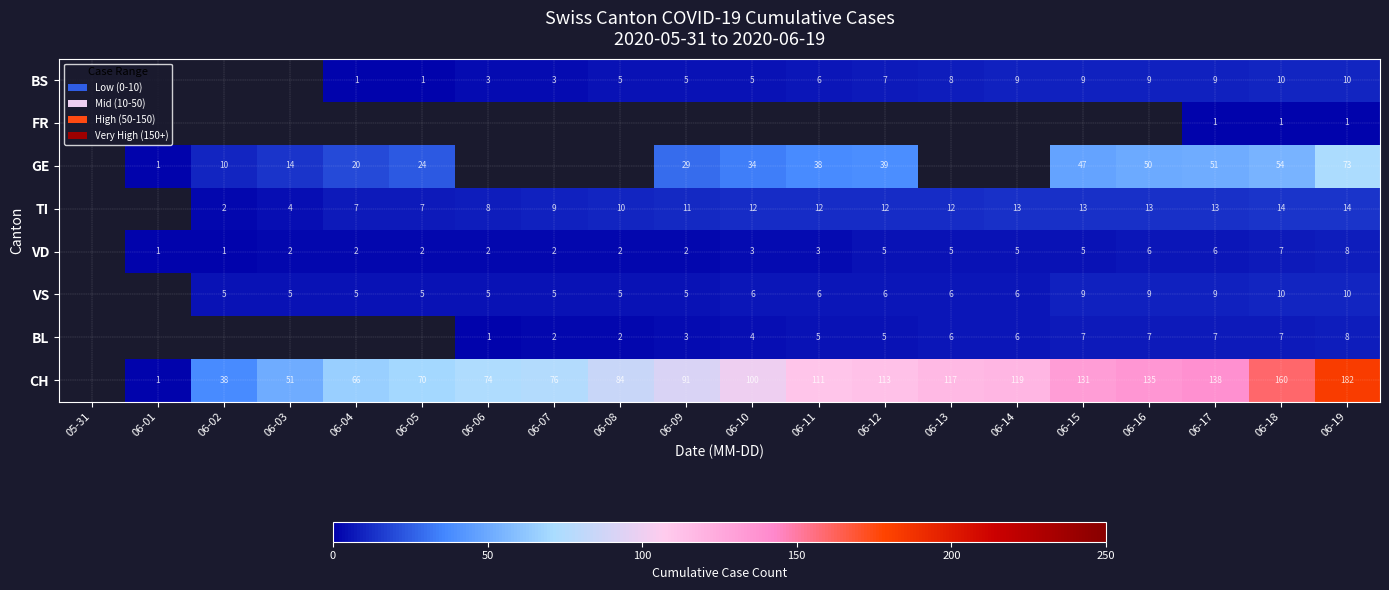

Is it true that VD equals 2 at 06-08?

True